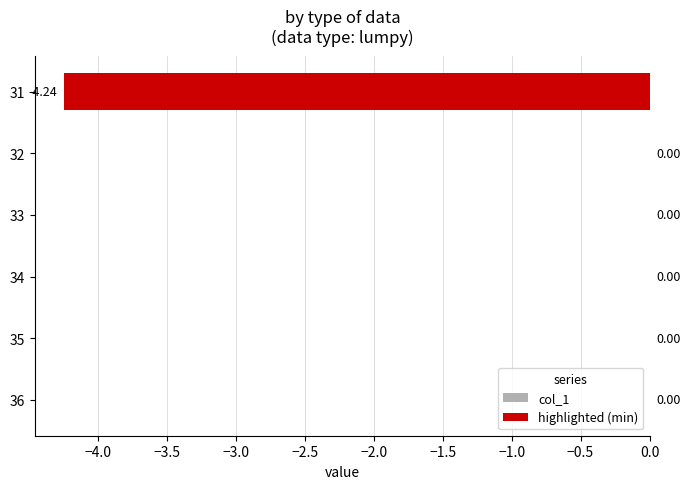

What is the change in value from 31 to 34?

+4.2